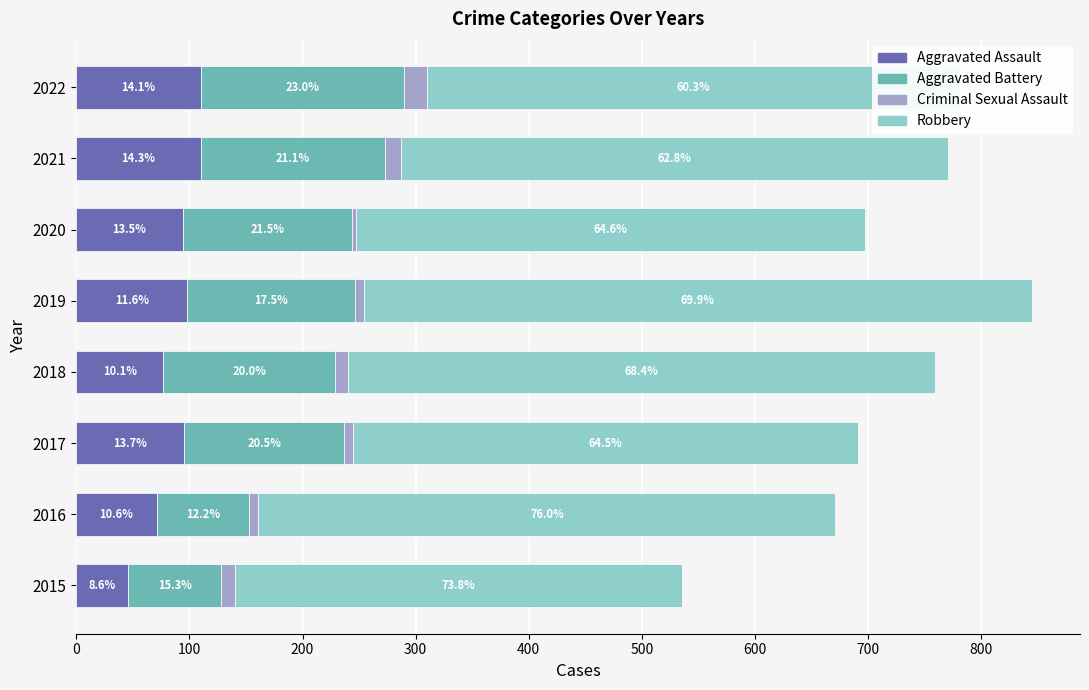

Reading left to right, transcribe all the data shown in this chart.

Aggravated Assault: 46	71	95	77	98	94	110	110
Aggravated Battery: 82	82	142	152	148	150	163	180
Criminal Sexual Assault: 12	8	8	11	8	3	14	20
Robbery: 395	510	446	519	591	450	484	471